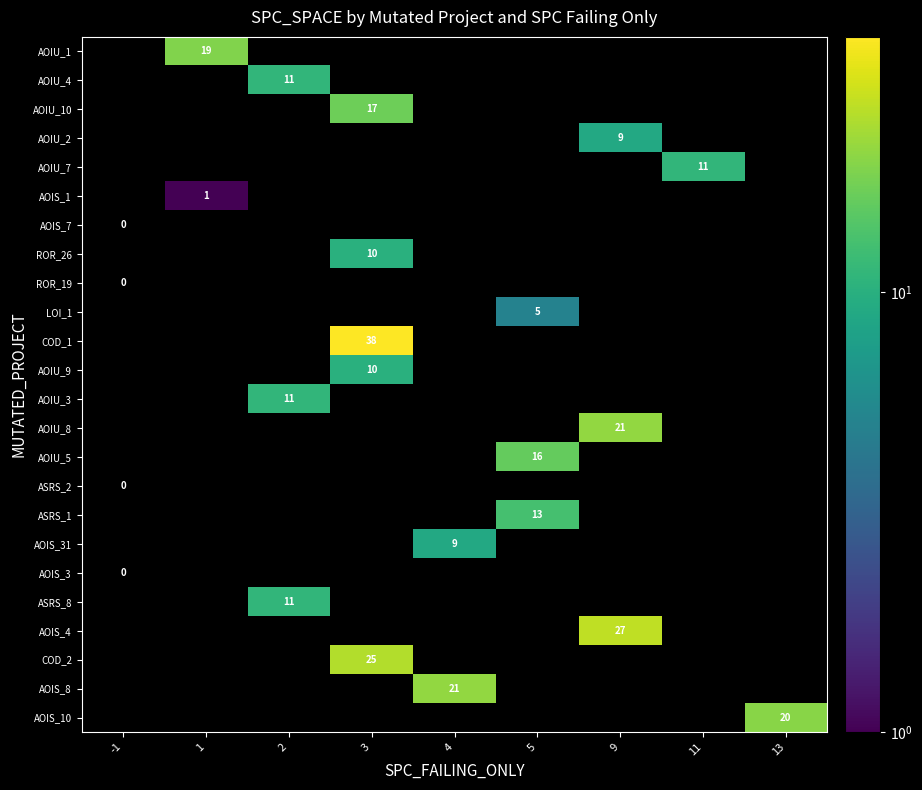

The value of AOIU_10 at 3 is 17. True or false?

True